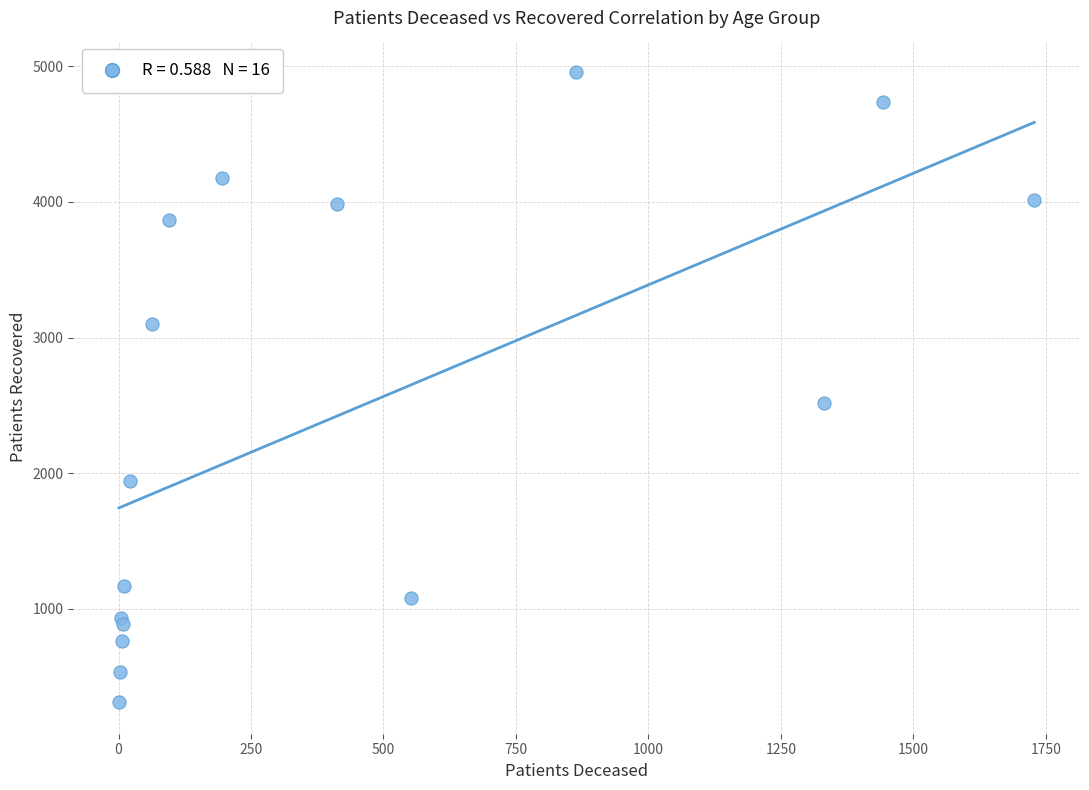

What Y value in the scatter plot is closest to 2634?

2520